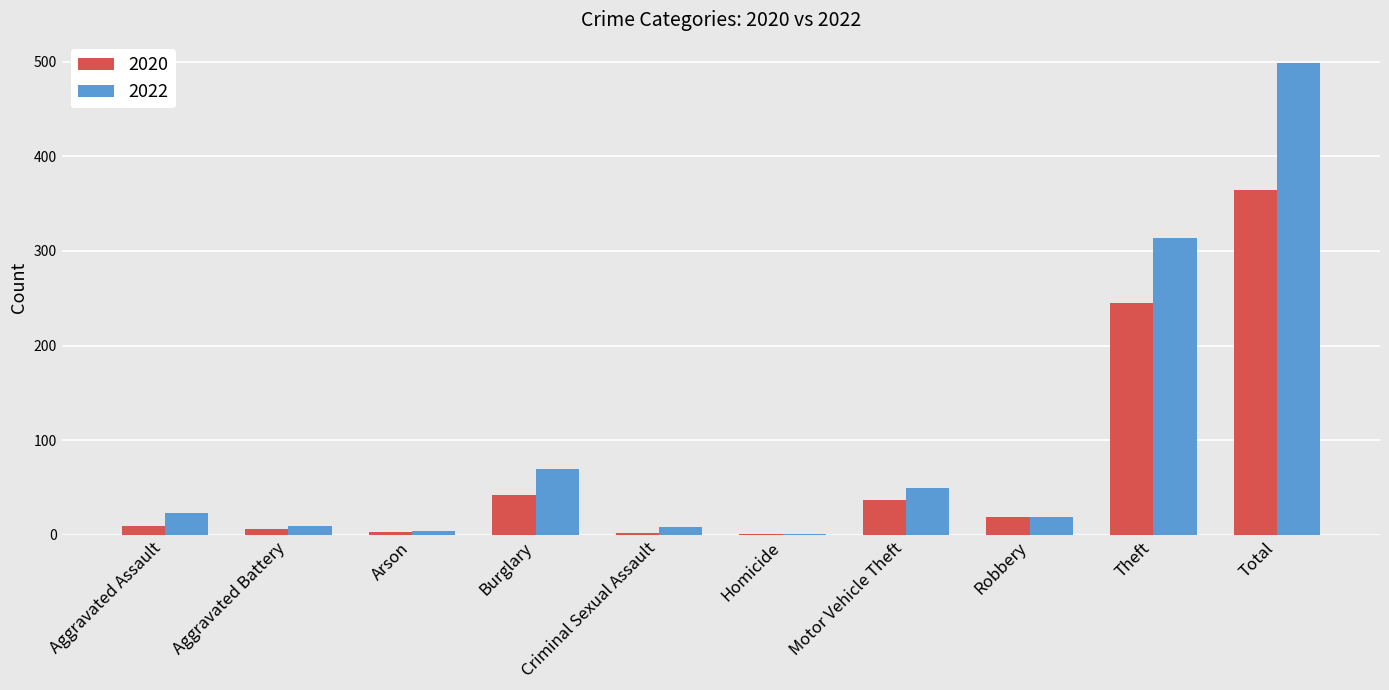

Between Motor Vehicle Theft and Total, which series saw the biggest shift?

2022